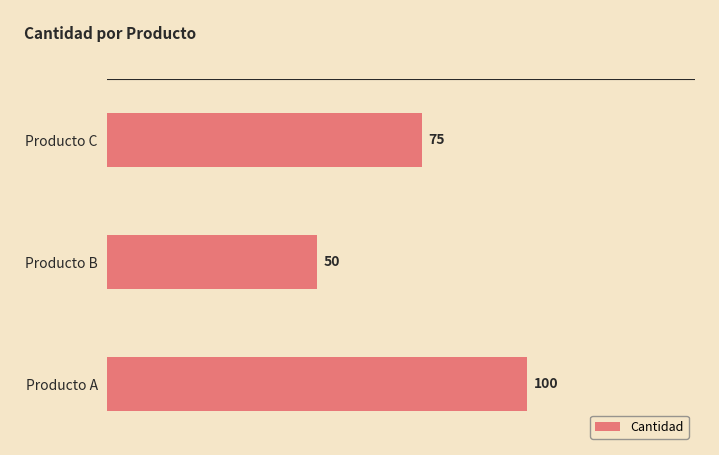

Reading bottom to top, what are all the values shown in this chart?

Producto A=100	Producto B=50	Producto C=75